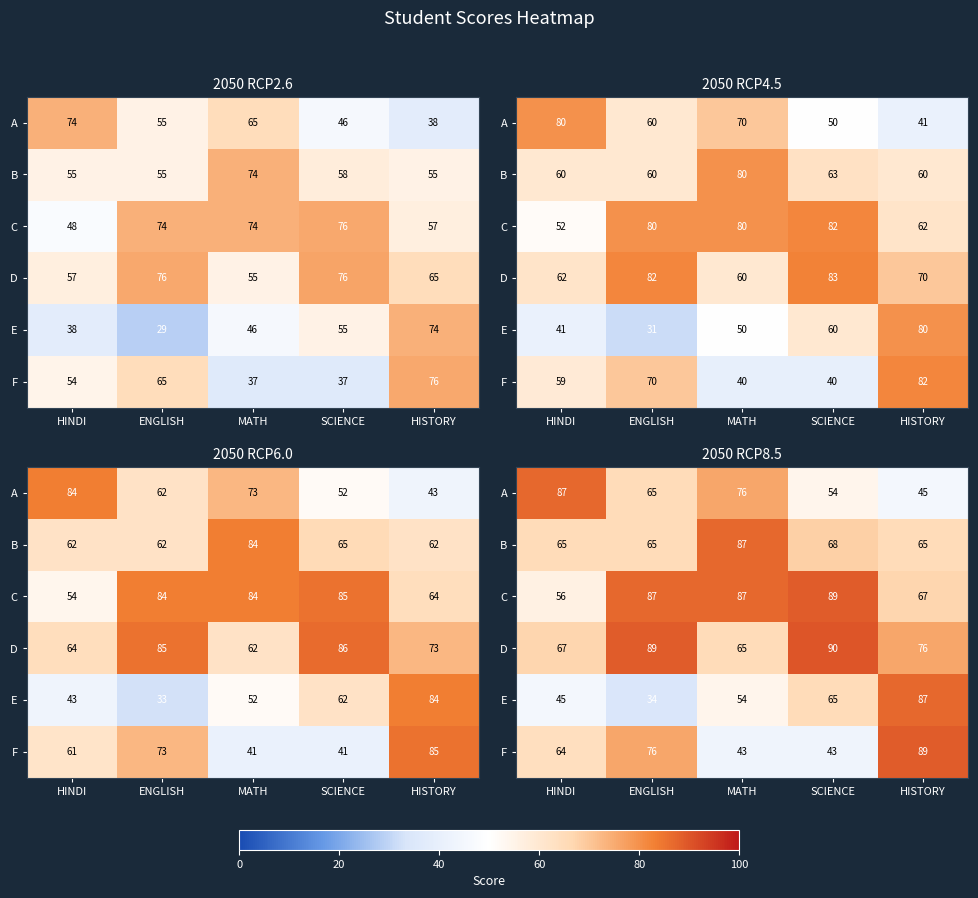

Which has a higher value, HISTORY or ENGLISH?

ENGLISH